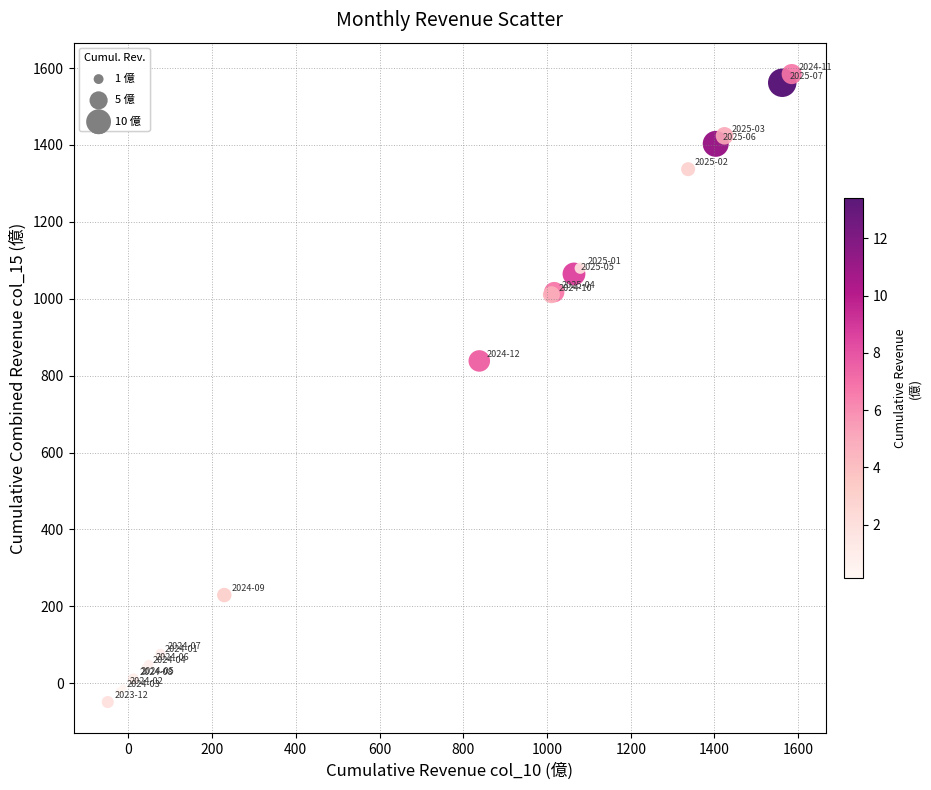

What Y value in the scatter plot is closest to 767?

838.2